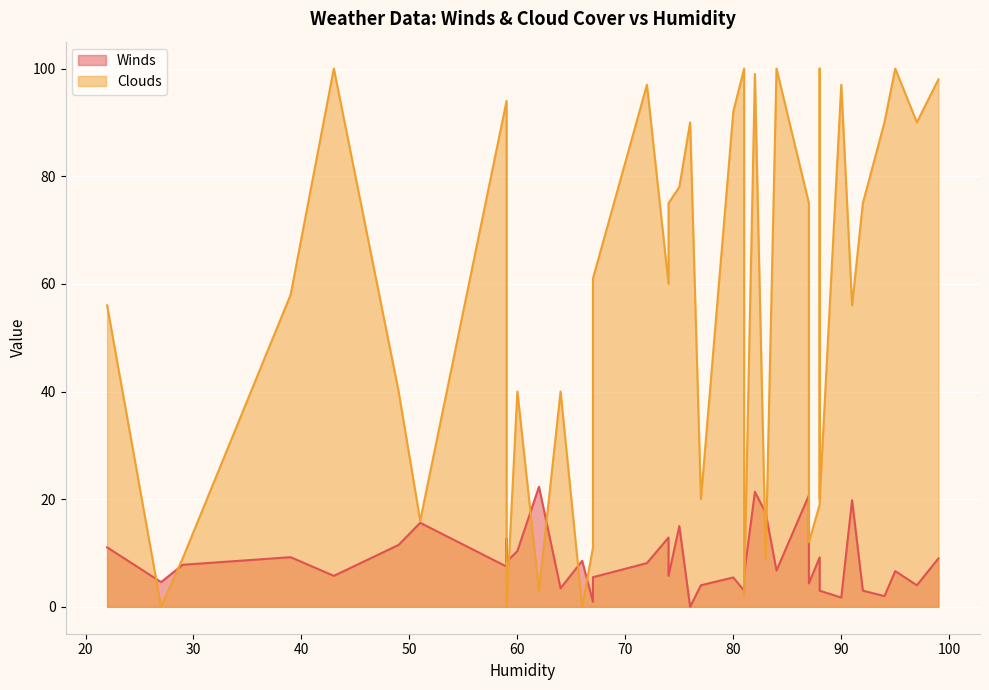

Reading left to right, what are all the values shown in this chart?

Winds: 66=8.6	27=4.6	77=4.0	59=12.7	92=3.0	81=3.0	84=6.7	29=7.8	87=4.4	76=0.0	88=7.9	83=17.4	94=2.0	80=5.5	99=9.0	82=21.4	74=12.9	67=5.5	87=20.7	91=19.8	95=6.6	97=4.0	75=15.0	43=5.8	59=7.5	67=0.9	39=9.2	22=11.1	74=5.8	59=8.4	88=3.0	88=9.2	60=10.4	64=3.4	49=11.5	62=22.3	51=15.6	90=1.7	72=8.1	81=6.0
Clouds: 66=0.0	27=0.0	77=20.0	59=0.0	92=75.0	81=100.0	84=100.0	29=9.0	87=12.0	76=90.0	88=100.0	83=9.0	94=90.0	80=92.0	99=98.0	82=99.0	74=60.0	67=61.0	87=75.0	91=56.0	95=100.0	97=90.0	75=78.0	43=100.0	59=94.0	67=11.0	39=58.0	22=56.0	74=75.0	59=0.0	88=20.0	88=19.0	60=40.0	64=40.0	49=40.0	62=3.0	51=16.0	90=97.0	72=97.0	81=2.0